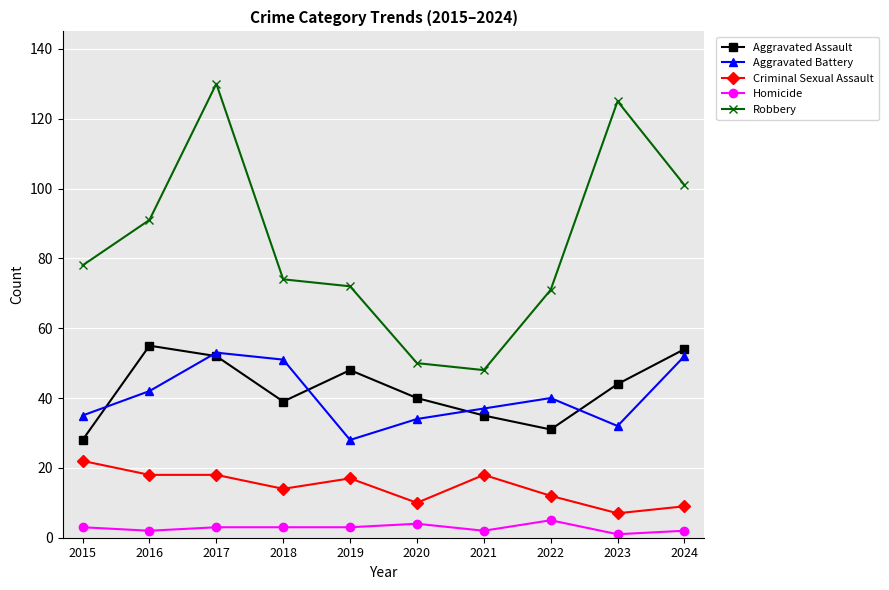

What is the value of the Homicide point at the 6th from the left?

4